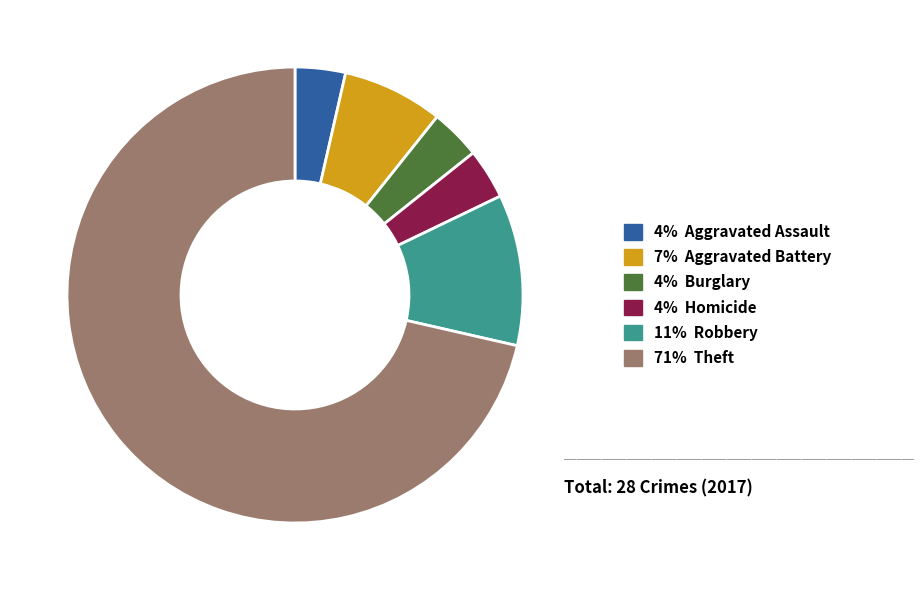

Does any single category account for the majority?

Yes